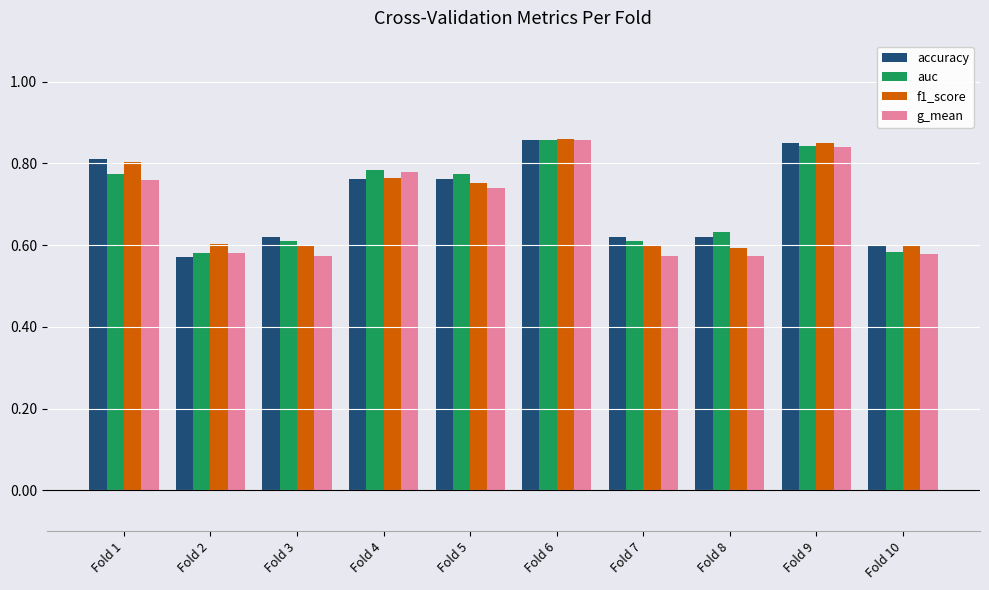

Count the g_mean values in the range 0 to 1.

10